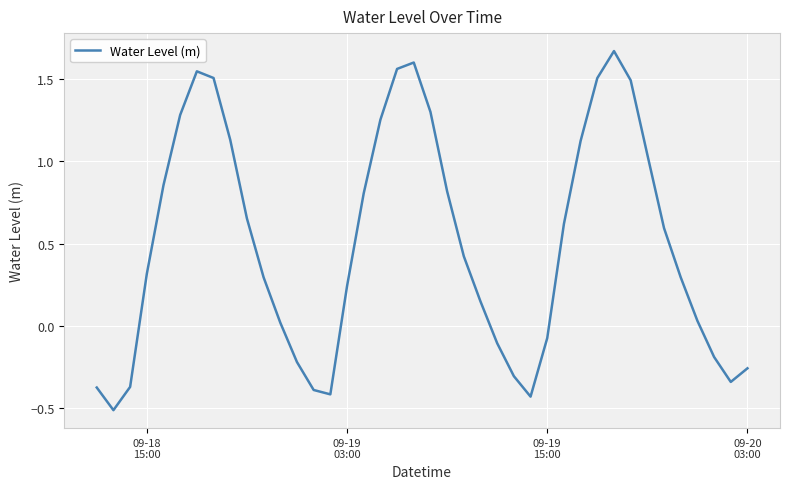

What is the minimum value shown in the chart?

-0.5